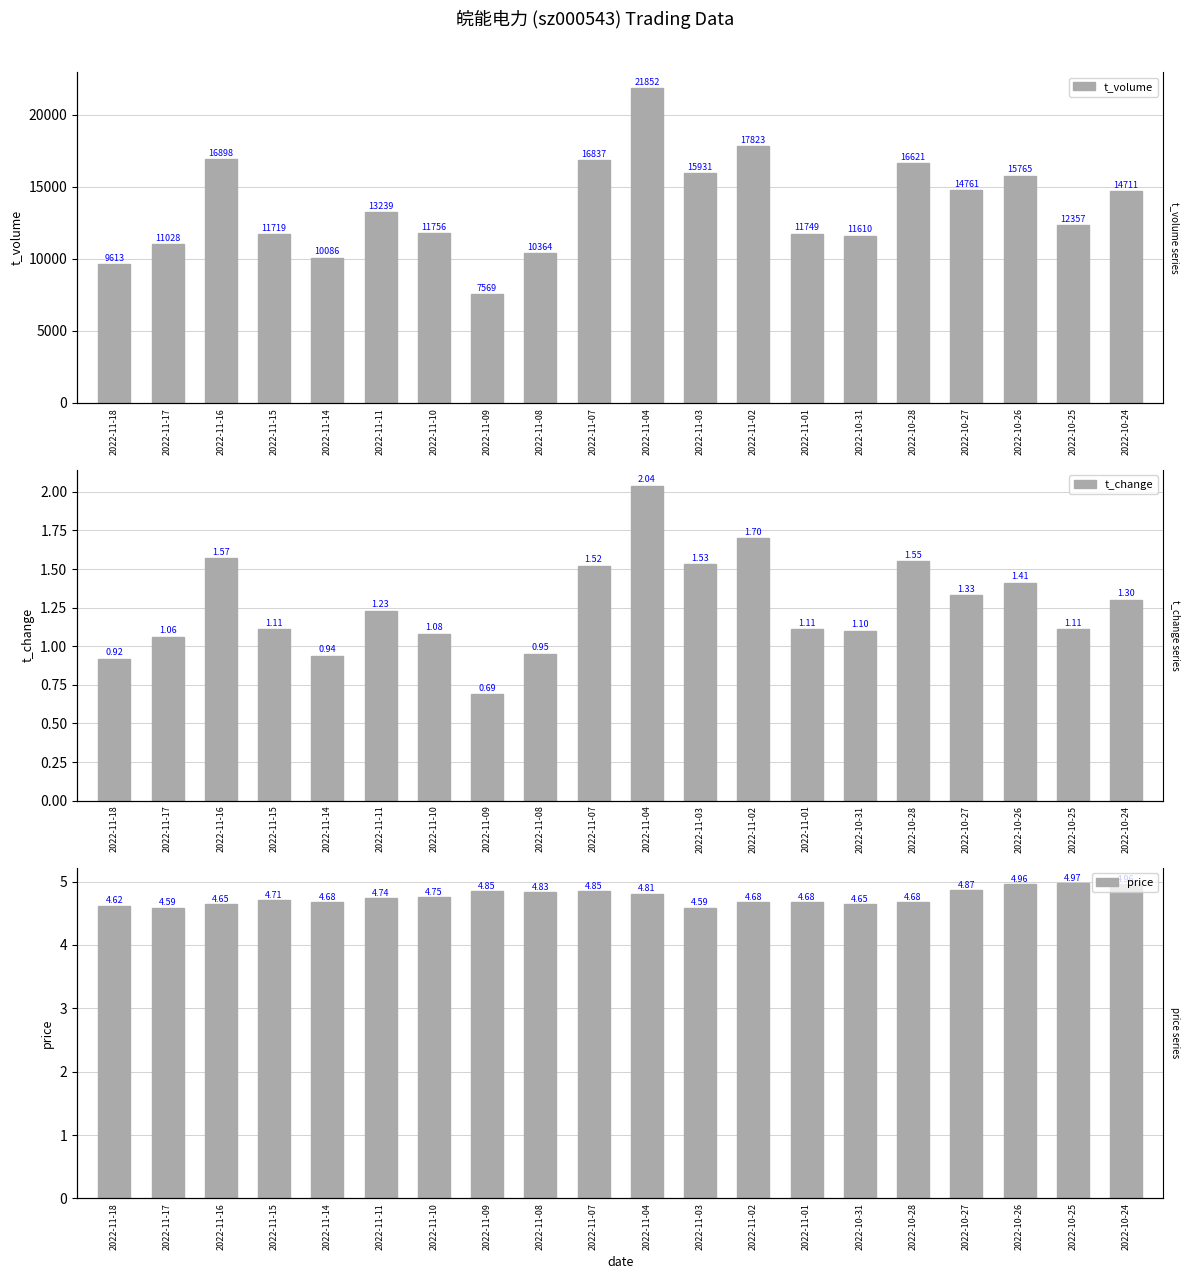

What is the label of the 5th bar from the left?

2022-11-14